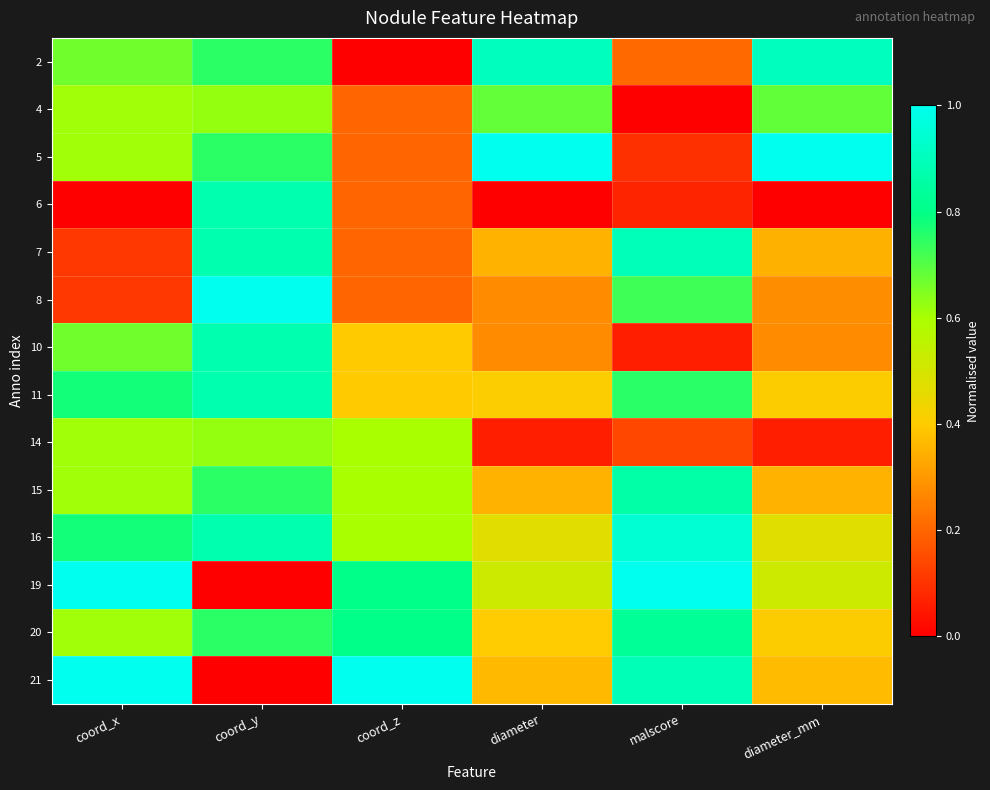

At diameter_mm, list the series in order from smallest to largest.

6, 14, 10, 8, 7, 15, 21, 20, 11, 16, 19, 4, 2, 5